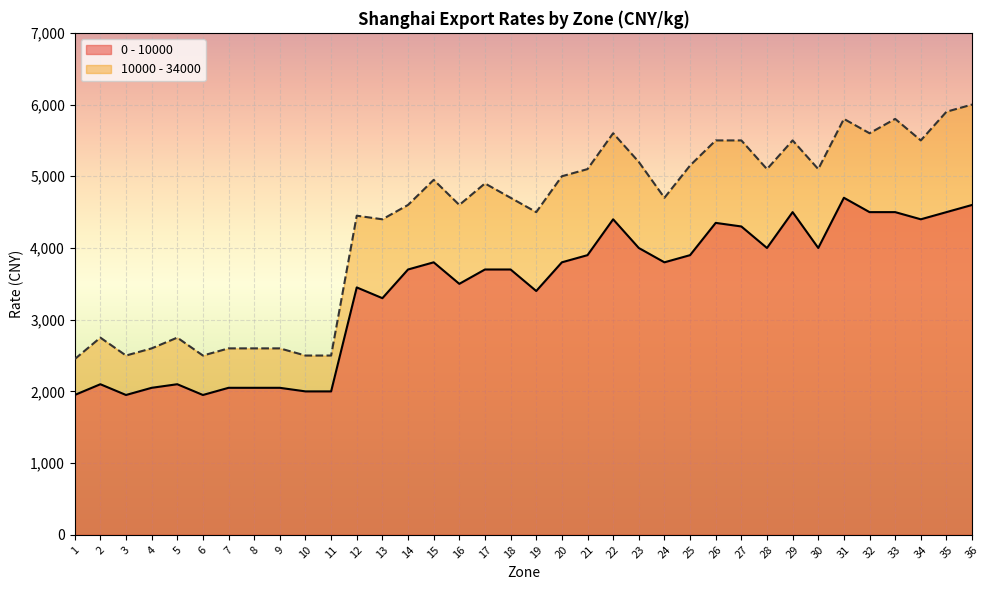

How many distinct data groups are displayed?

2